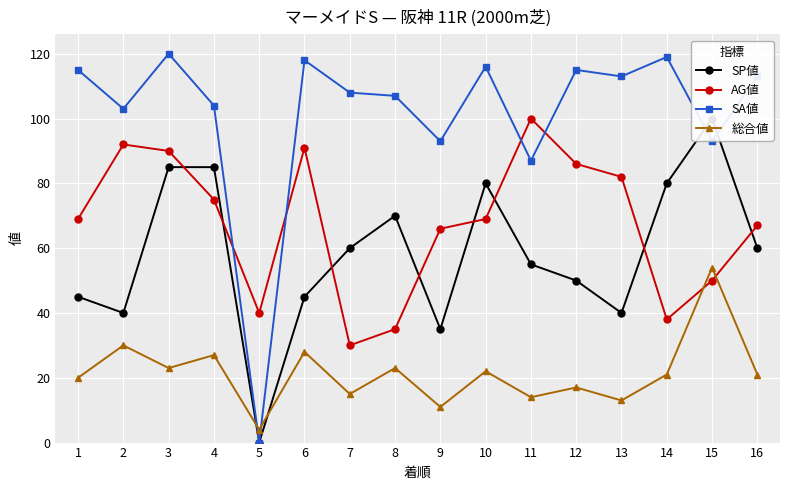

Reading left to right, transcribe all the data shown in this chart.

SP値: 45	40	85	85	0	45	60	70	35	80	55	50	40	80	100	60
AG値: 69	92	90	75	40	91	30	35	66	69	100	86	82	38	50	67
SA値: 115	103	120	104	0	118	108	107	93	116	87	115	113	119	93	113
総合値: 20	30	23	27	4	28	15	23	11	22	14	17	13	21	54	21